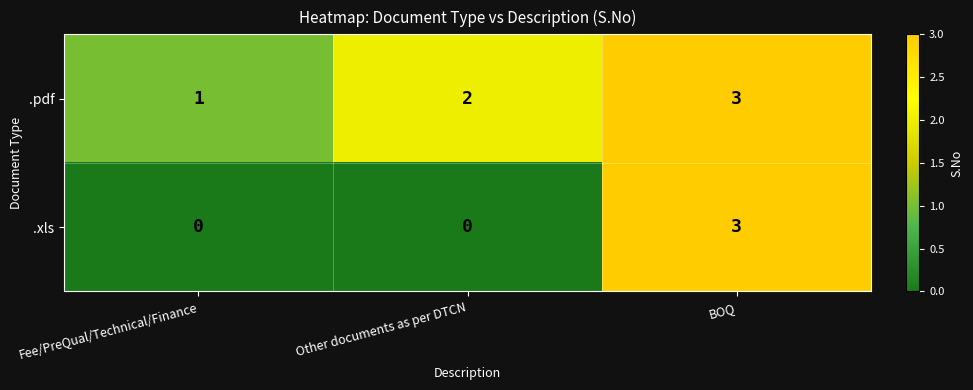

The value of .xls at BOQ is 3. True or false?

True